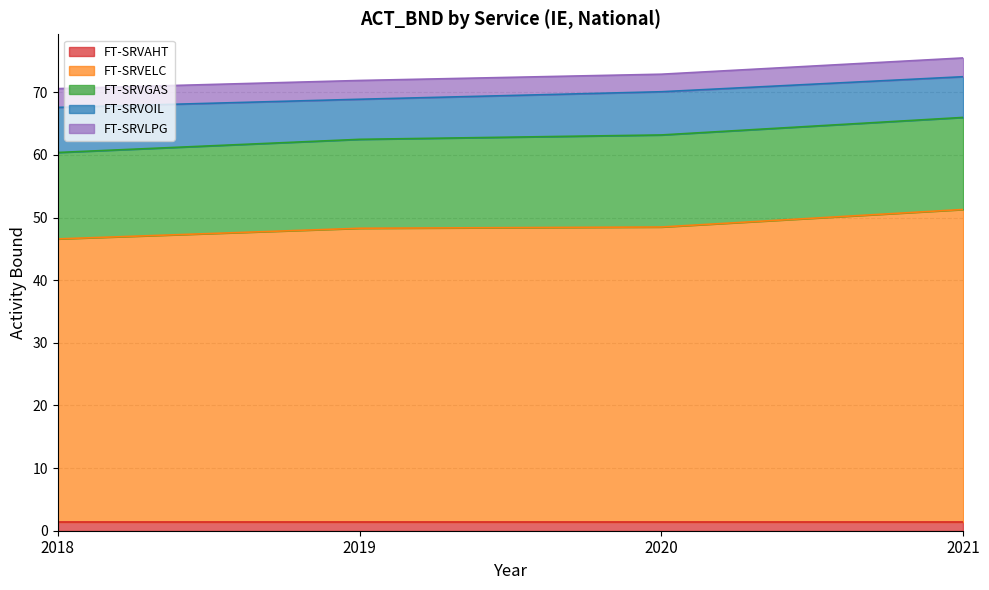

Rank the categories by FT-SRVAHT value from lowest to highest.

2018, 2019, 2020, 2021